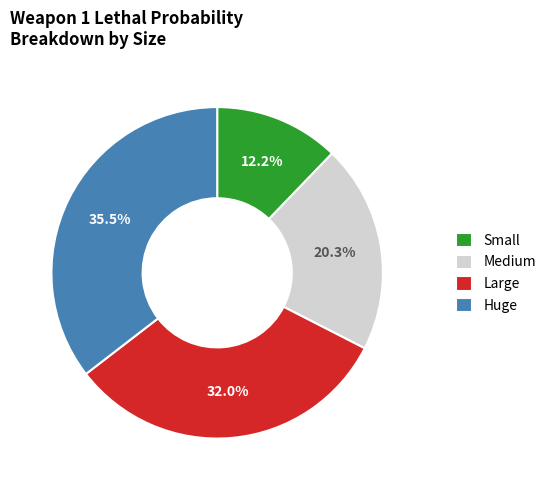

Which slice is the smallest?

Small